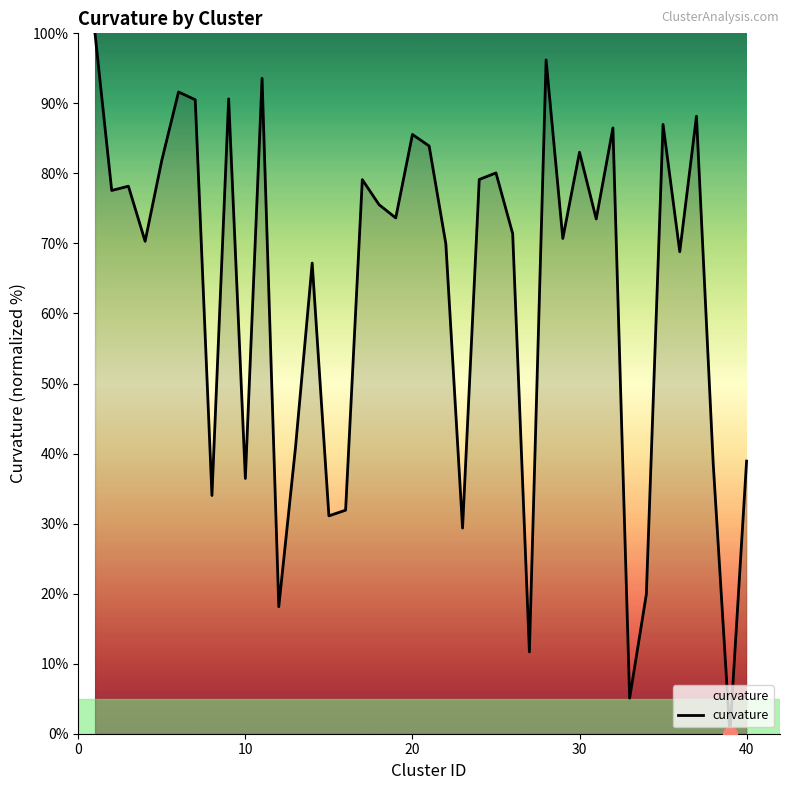

What is the difference between the maximum and minimum values?

100.0